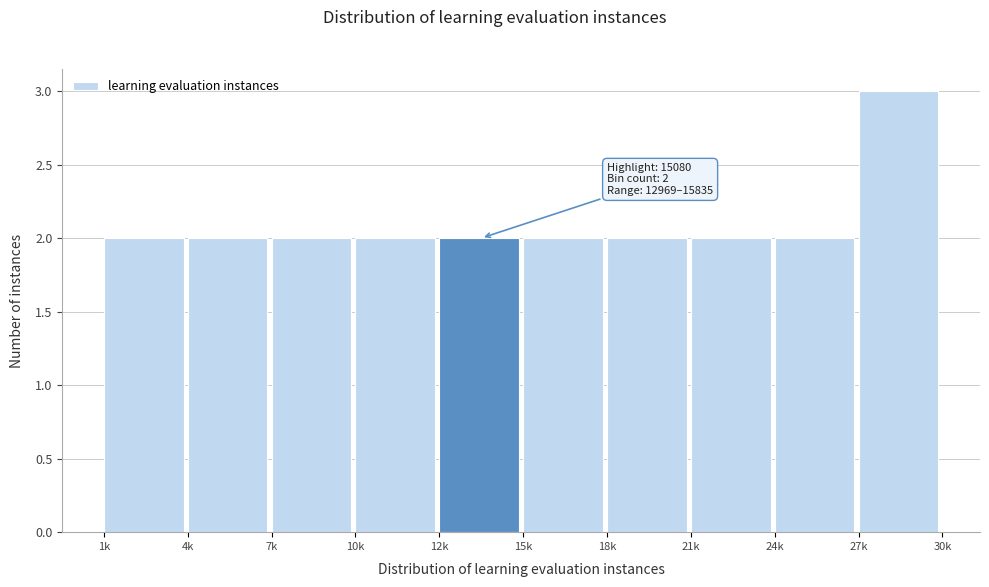

Reading right to left, list all the values displayed in this chart.

27k=3	24k=2	21k=2	18k=2	15k=2	12k=2	10k=2	7k=2	4k=2	1k=2